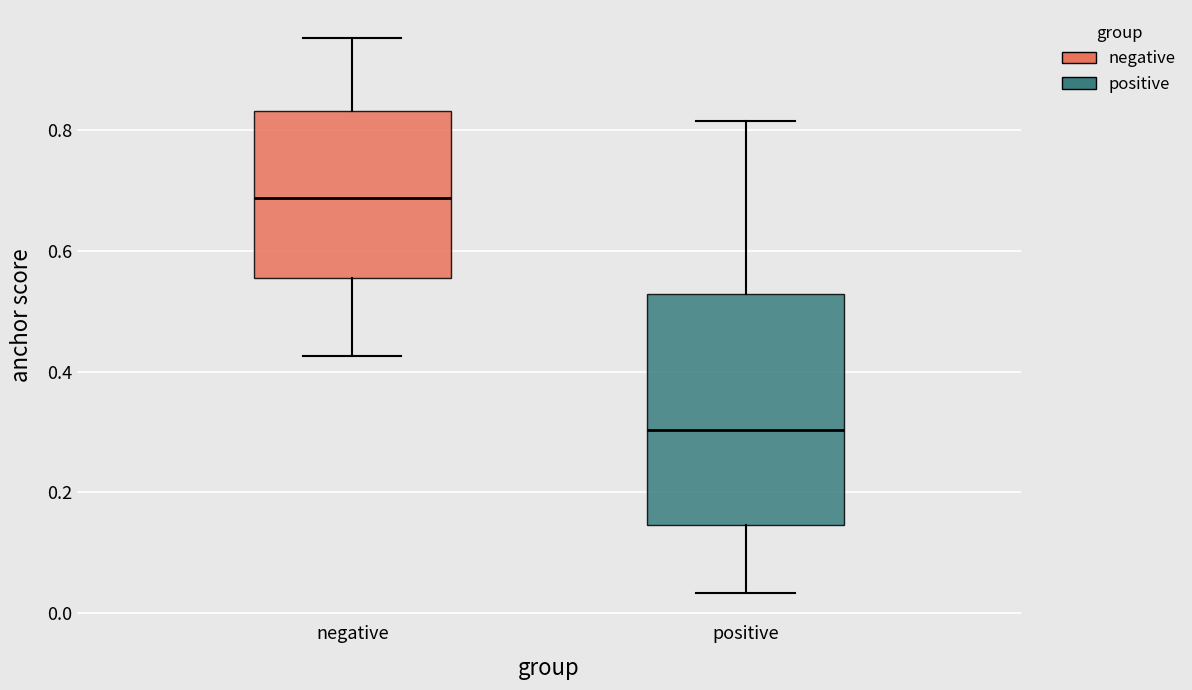

Reading left to right, transcribe this box plot: for each box, give where its median line is, the range the box spans, and where its two whiskers end, as read against the y-axis. The values are not printed on the chart, so give them approximately, as read against the axis.

negative: median 0.68, box 0.56 to 0.84, whiskers 0.42 to 0.96
positive: median 0.30, box 0.14 to 0.52, whiskers 0.04 to 0.82